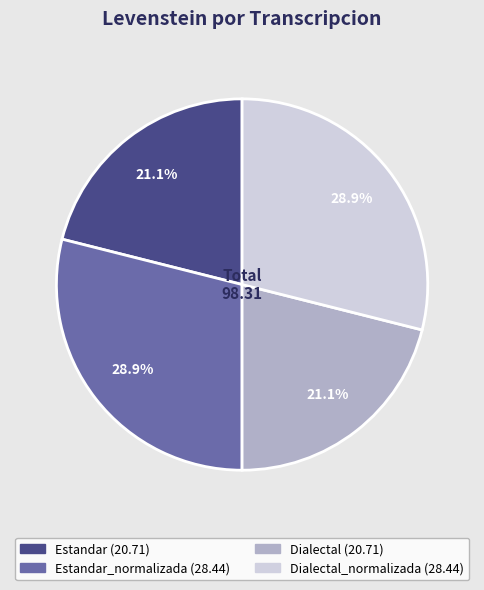

How many segments does this pie chart have?

4